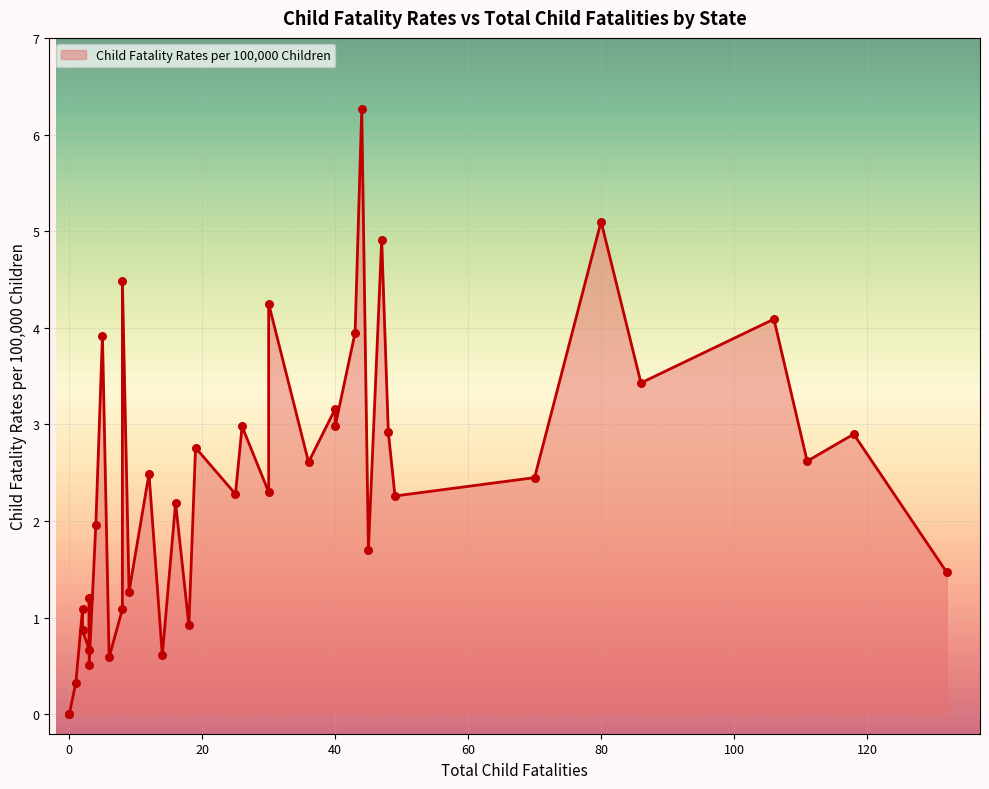

What is the ratio of the value at 36 to the value at 45?

1.5